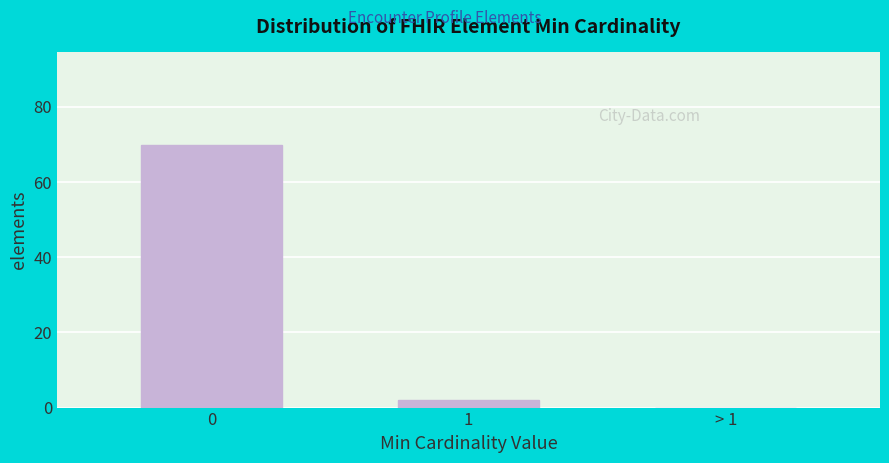

Reading right to left, extract all data points from this chart.

> 1=0	1=2	0=70